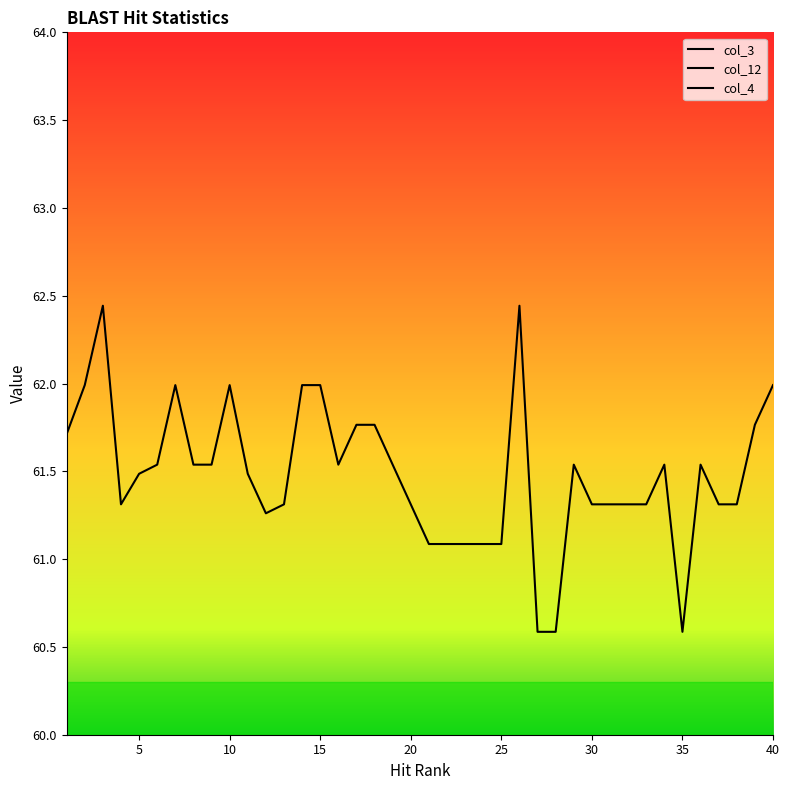

True or false: col_12 and col_4 cross at least once.

False